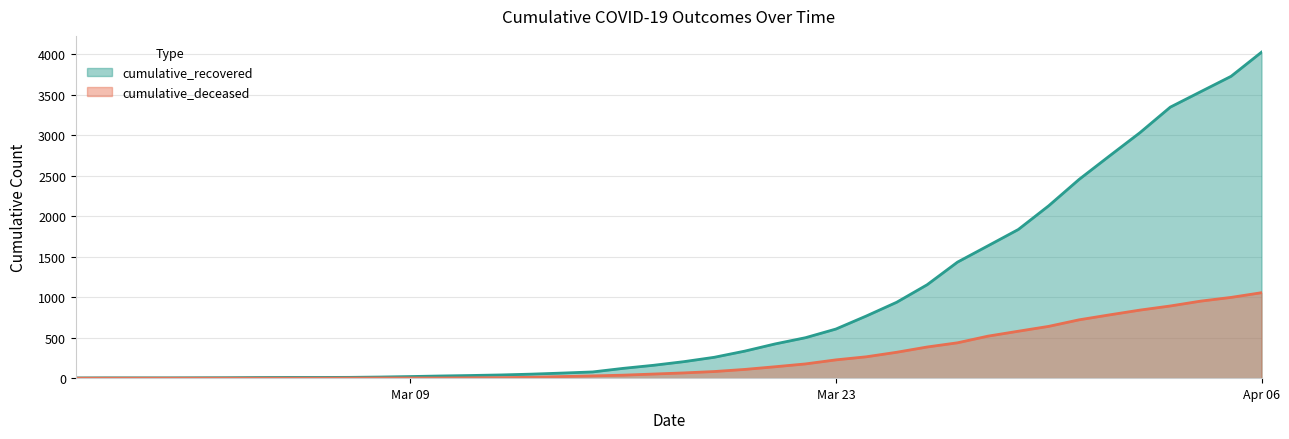

At which category is the sum across all series the highest?

Apr 06